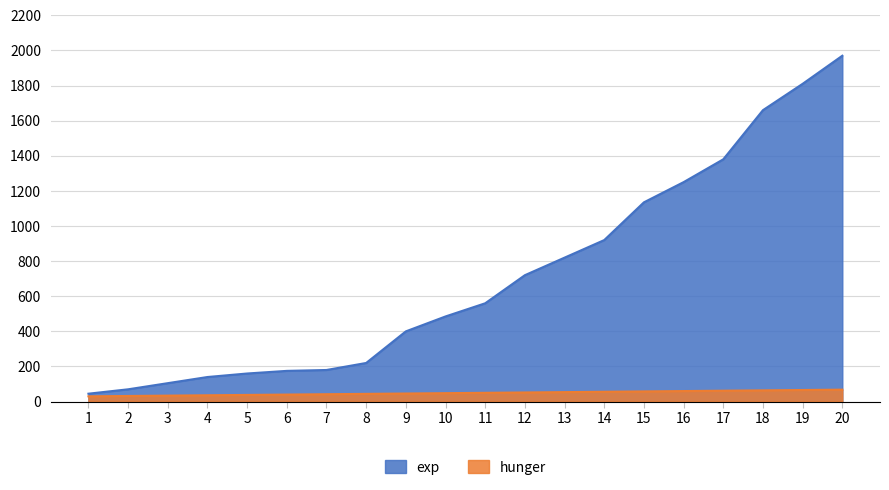

Does the chart have visible grid lines?

Yes